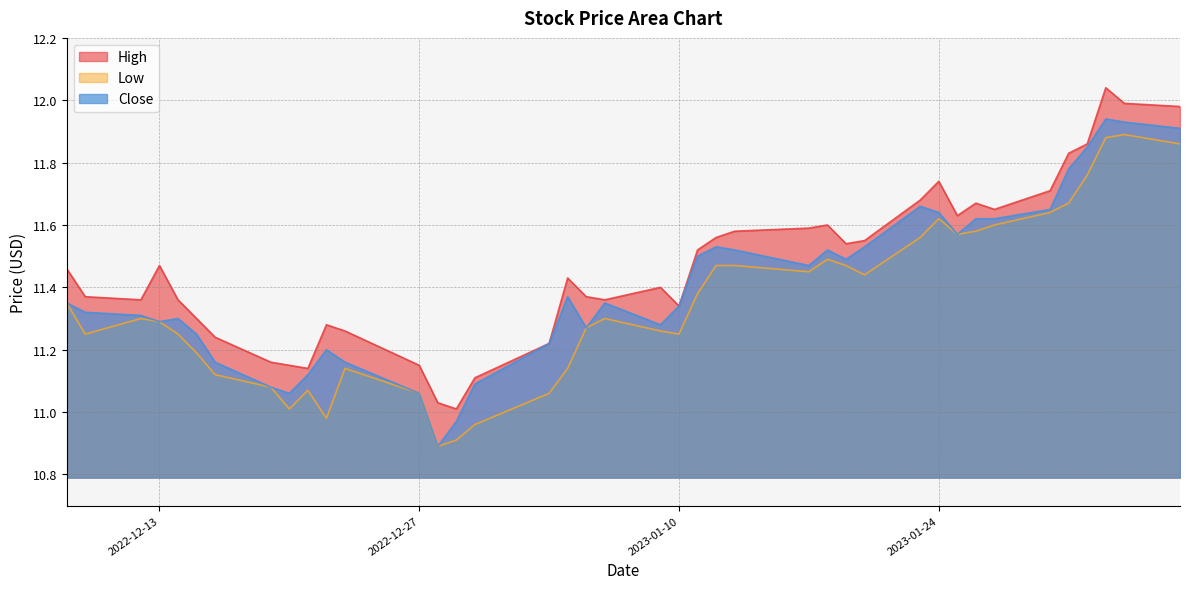

What is the difference between the second highest and minimum values in the High series?

1.0